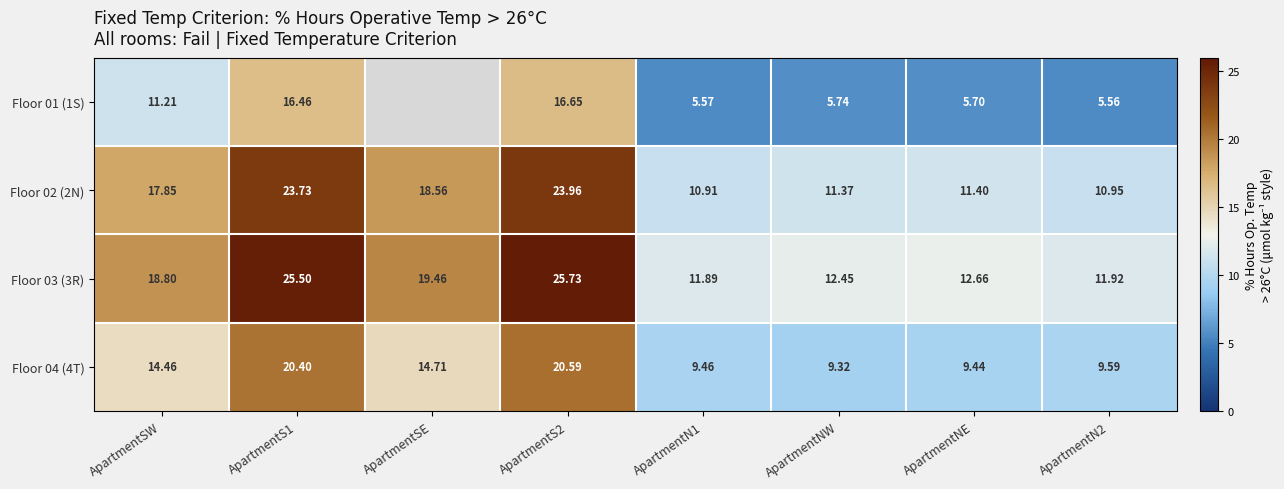

How many data points in Floor 02 (2N) are above 17?

4